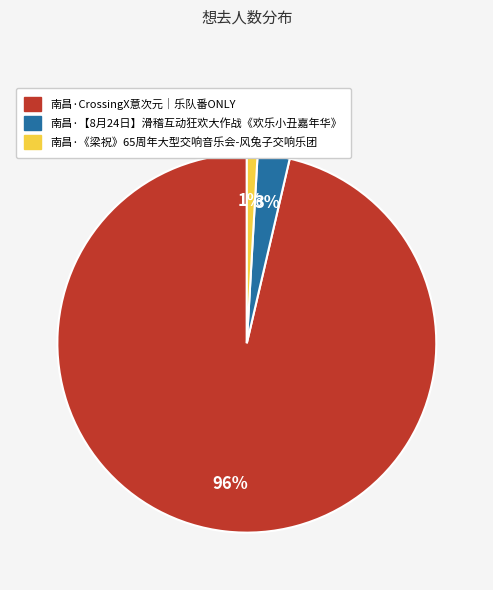

To the nearest percent, what is the average slice percentage?

33%